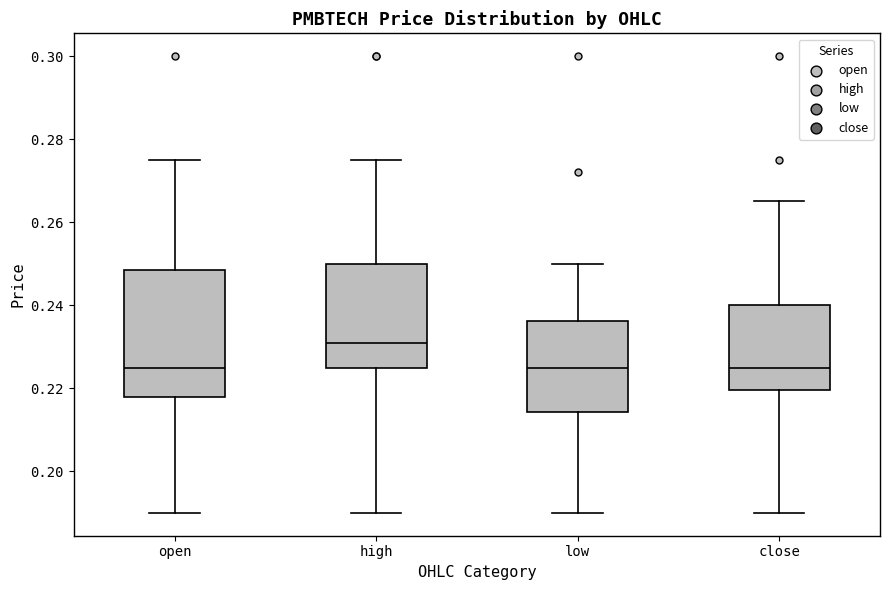

Which box is the tallest, from its lower edge to its upper edge?

open